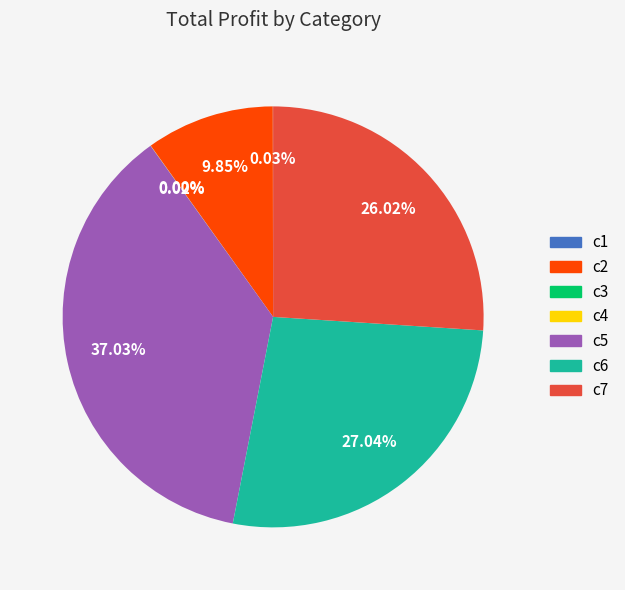

Which has a higher value, c2 or c5?

c5